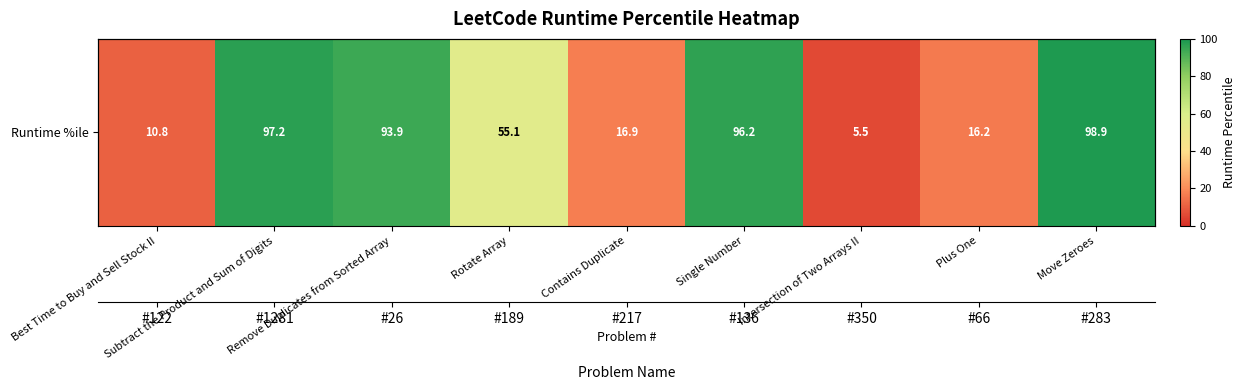

At which label is the value closest to 52?

Rotate Array